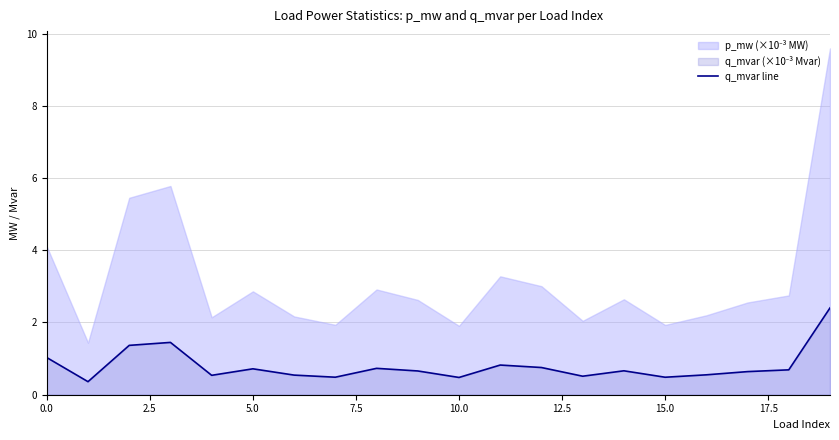

What is the value of the 16th point from the left?

0.5